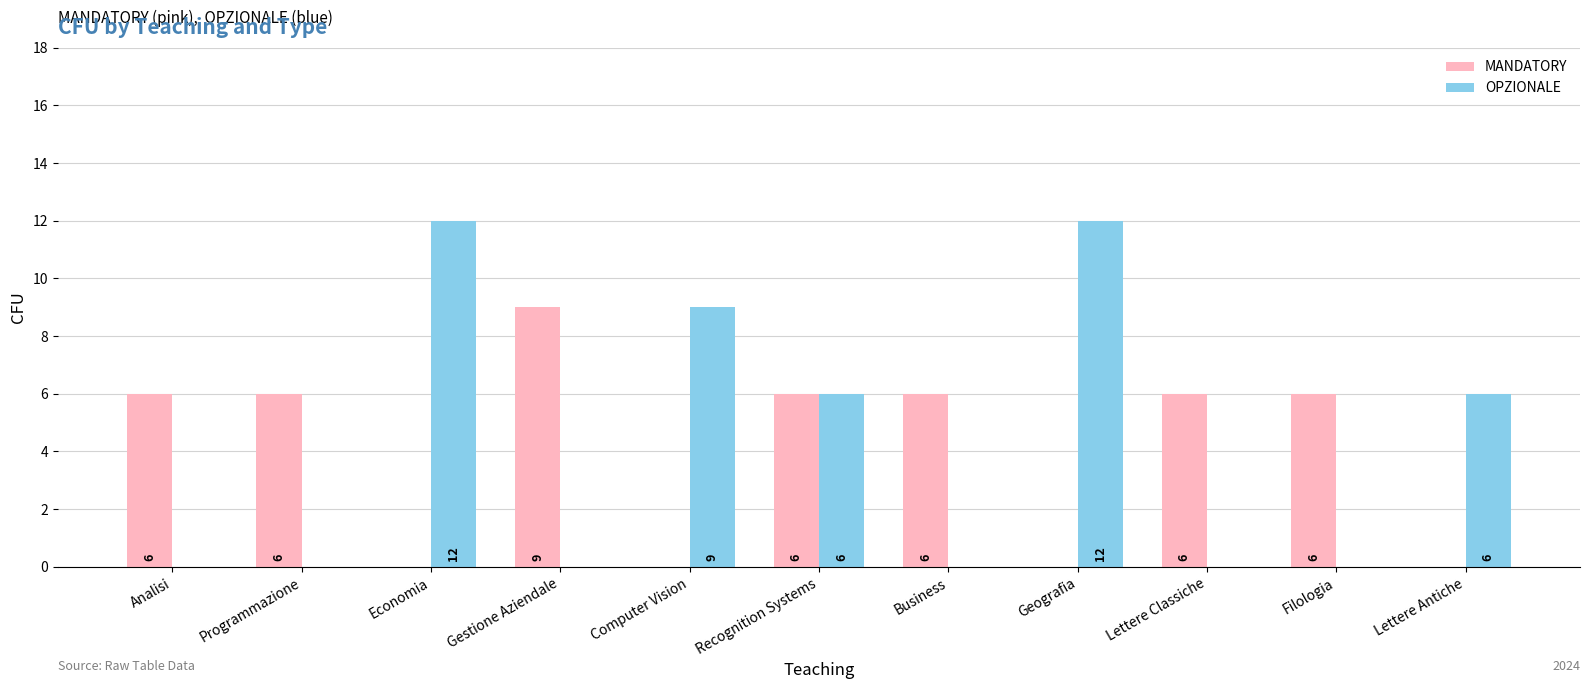

What is the maximum value for MANDATORY?

9